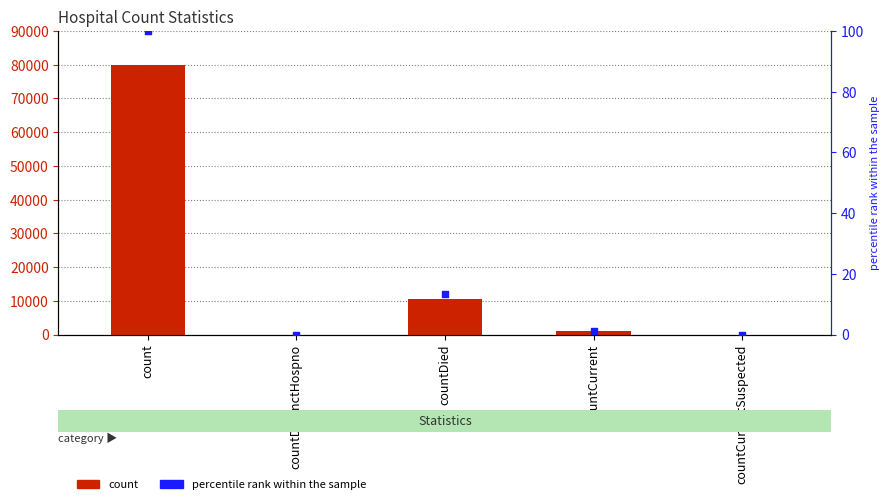

Which series reaches the minimum Y coordinate?

count